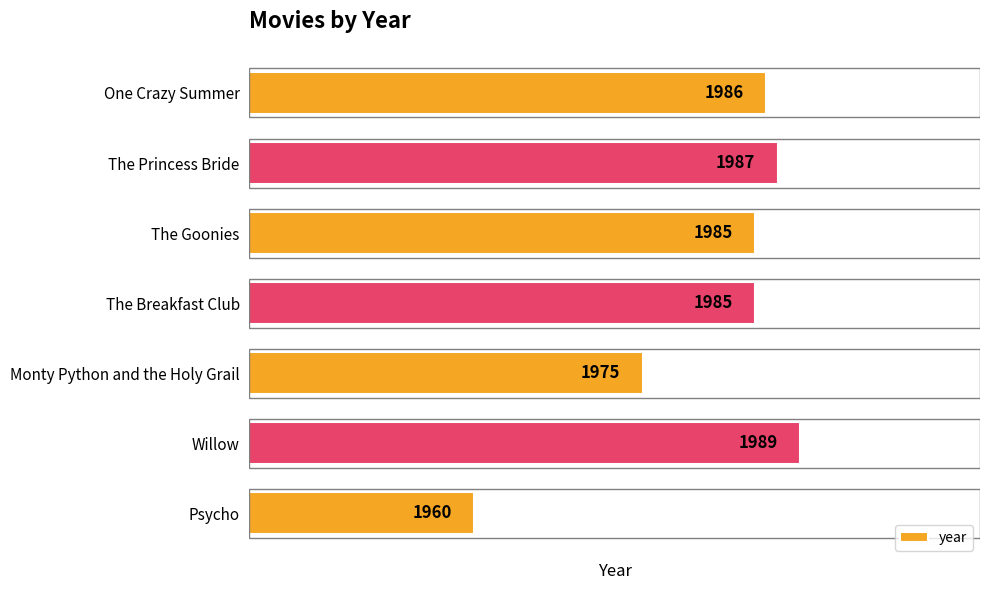

How many values are below 1985?

2